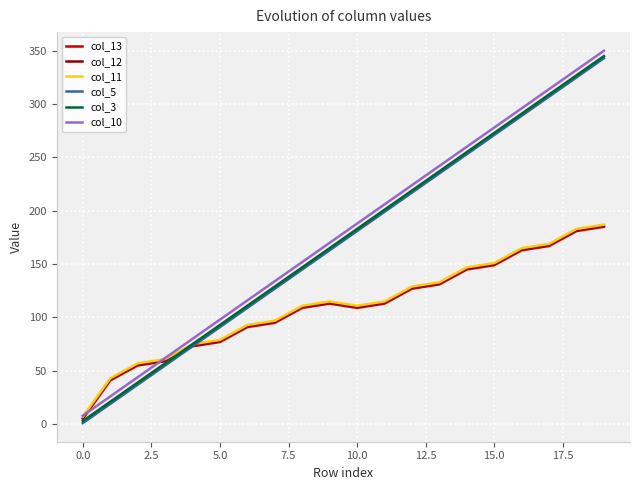

True or false: col_3 and col_13 intersect in this chart.

True